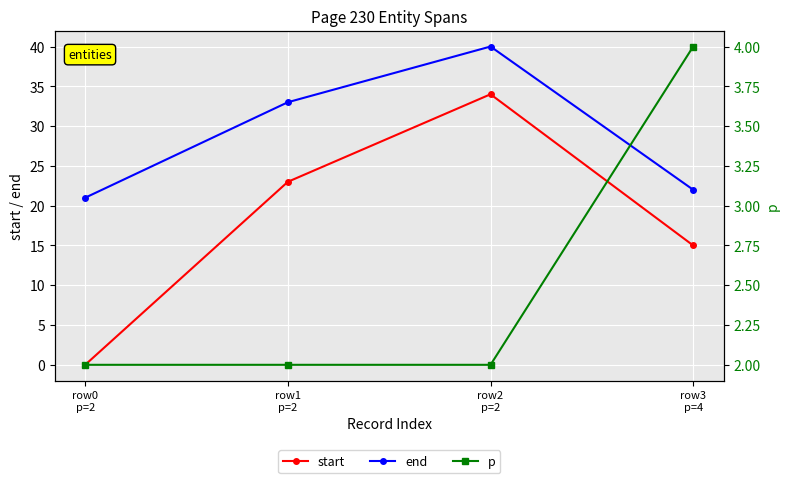

The p series shows 4 at row3
p=4. True or false?

True